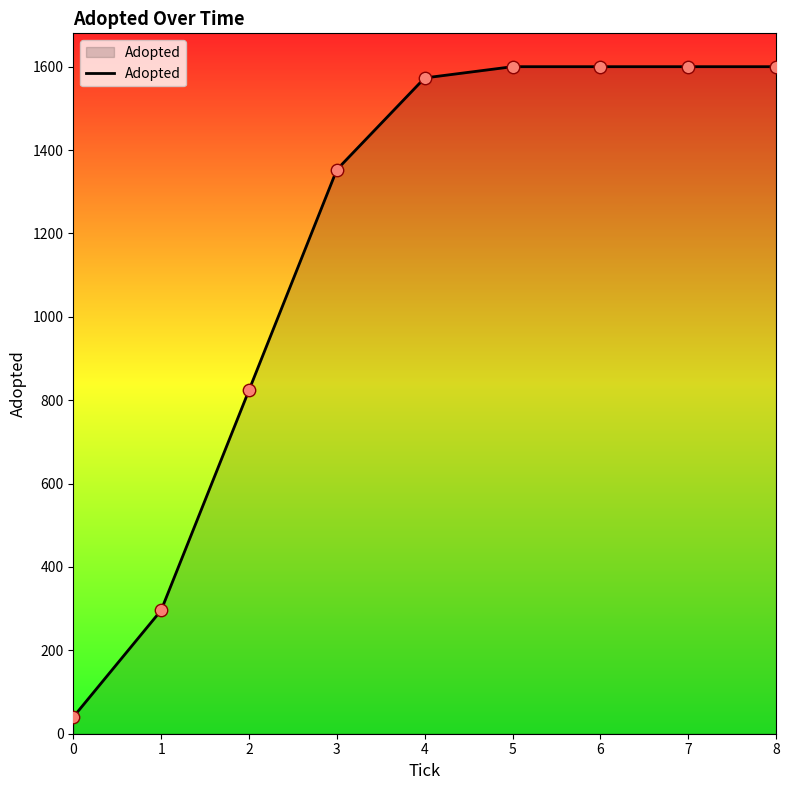

What is the ratio of the value at 1 to the value at 6?

0.2